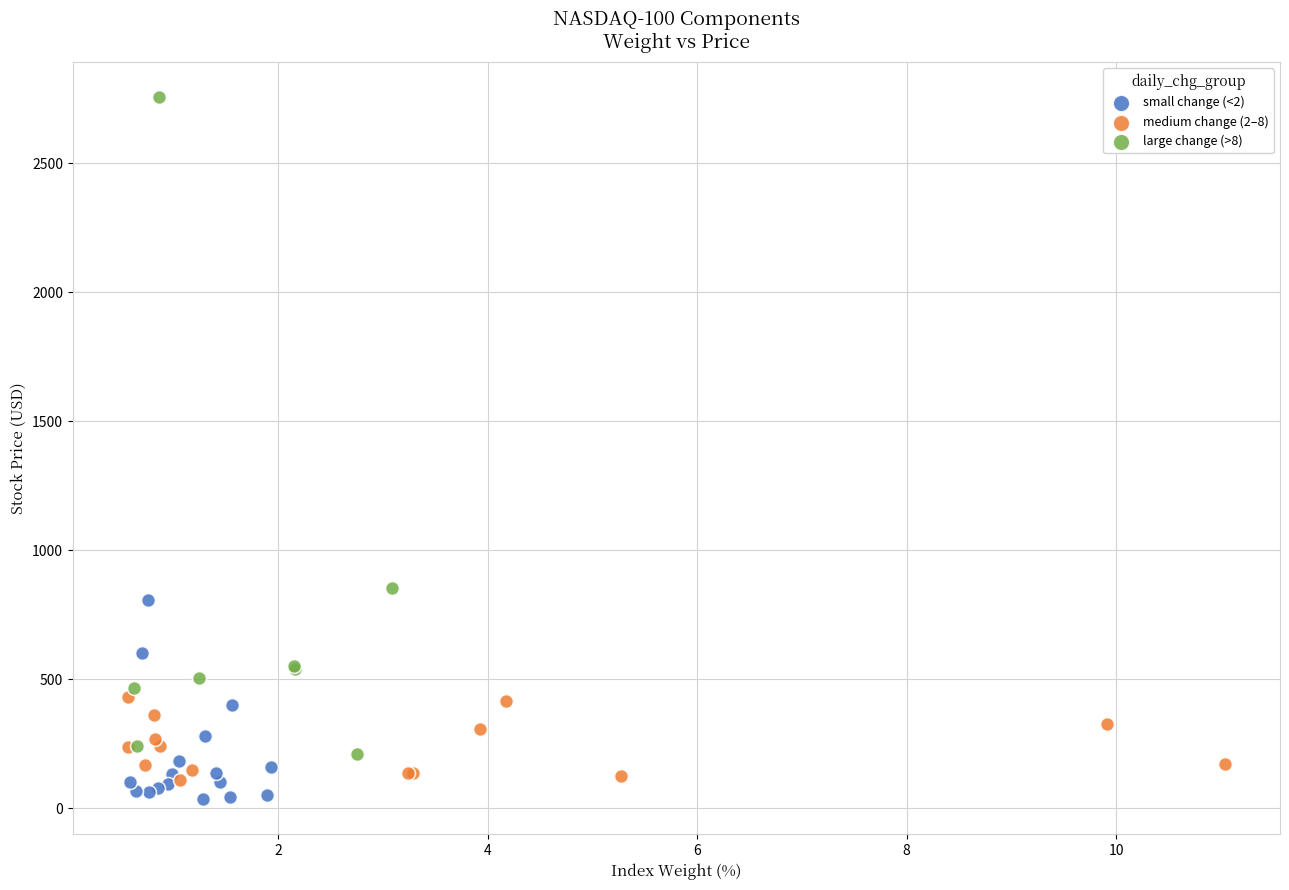

Which series reaches the maximum Y coordinate?

large change (>8)